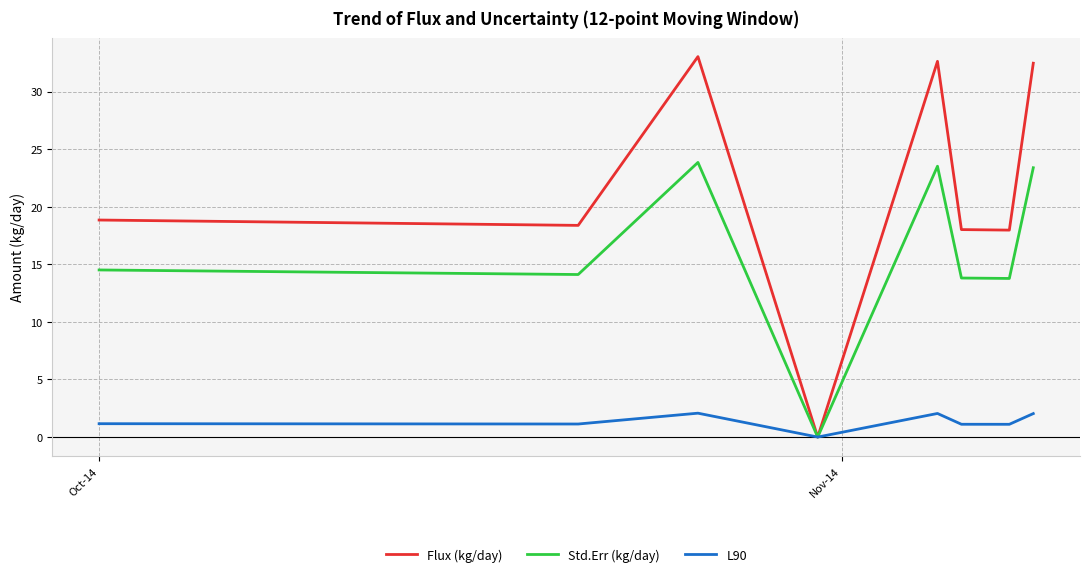

Which series has the largest range (max minus min)?

Flux (kg/day)